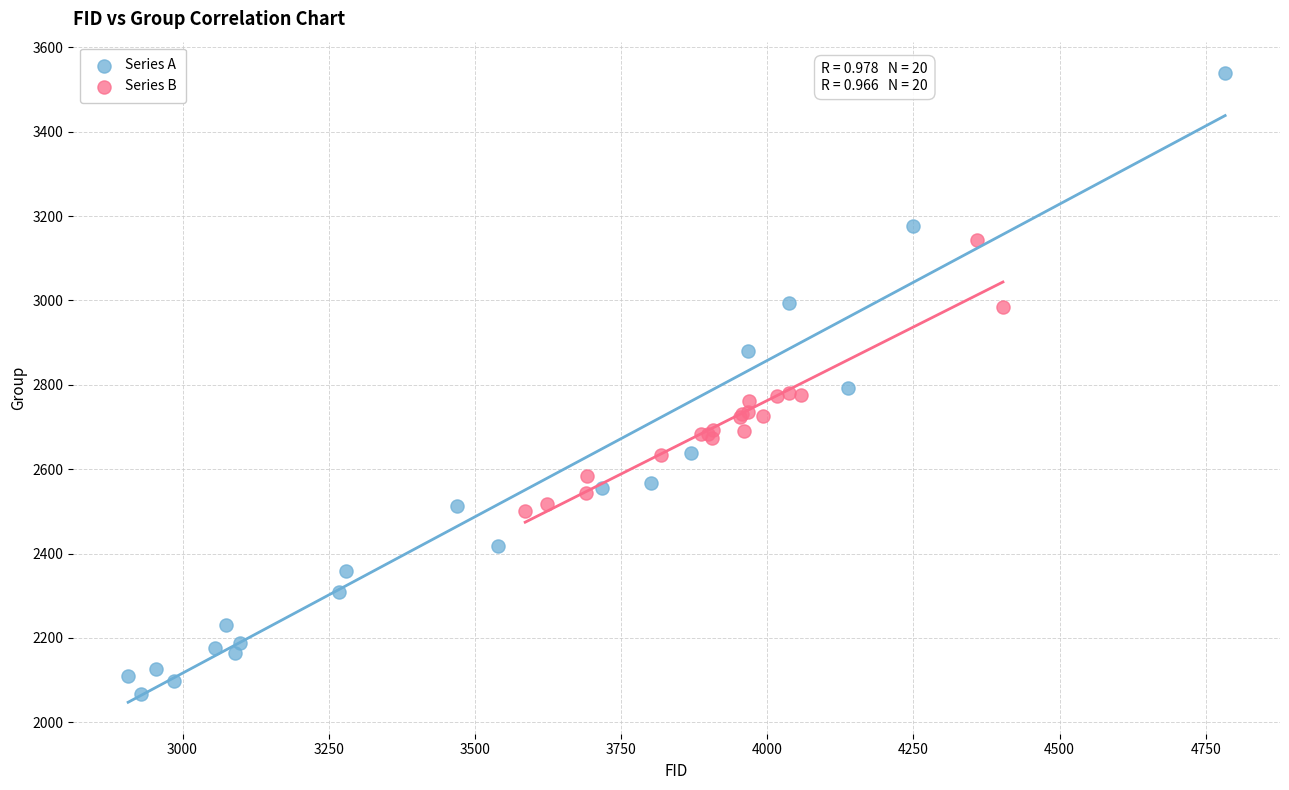

What are all the series names shown in the legend?

Series A, Series B